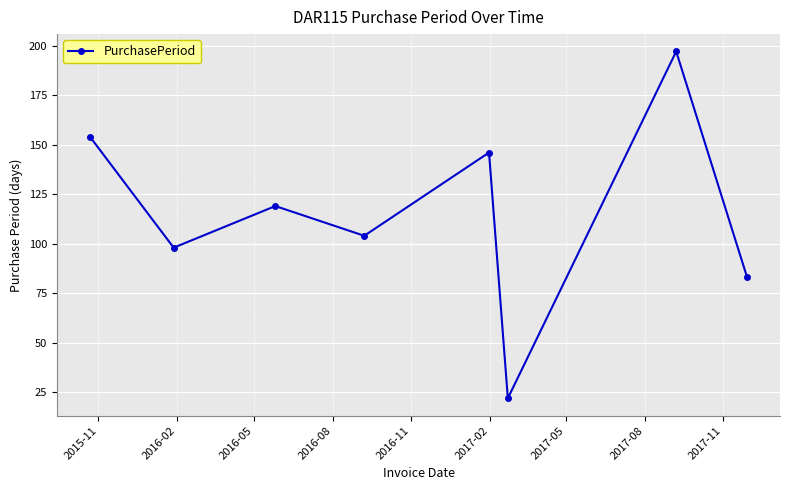

Does the chart display data point markers on the line(s)?

Yes